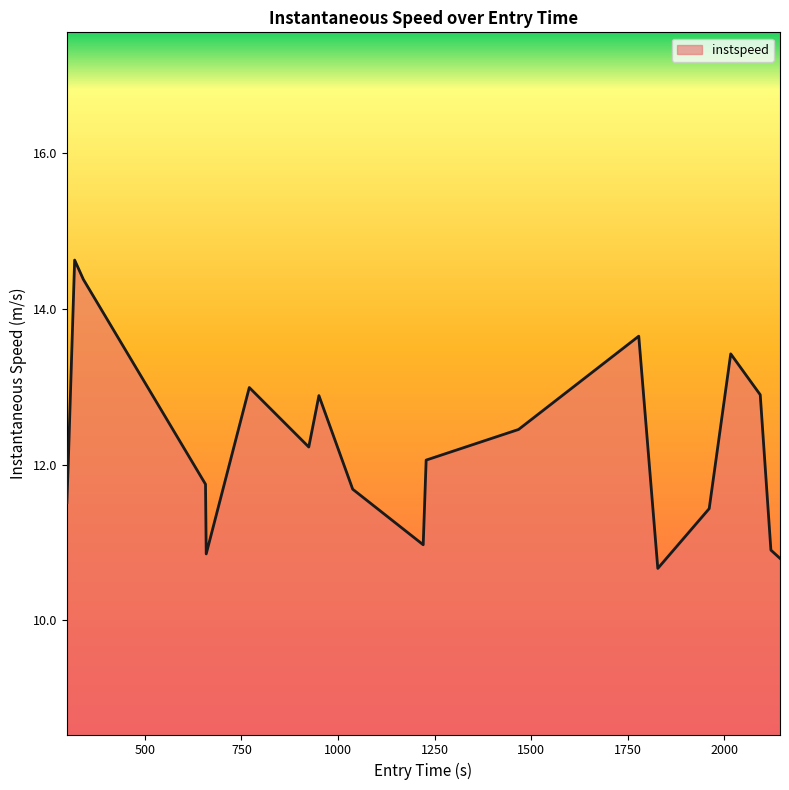

What is the smallest value displayed?

10.7